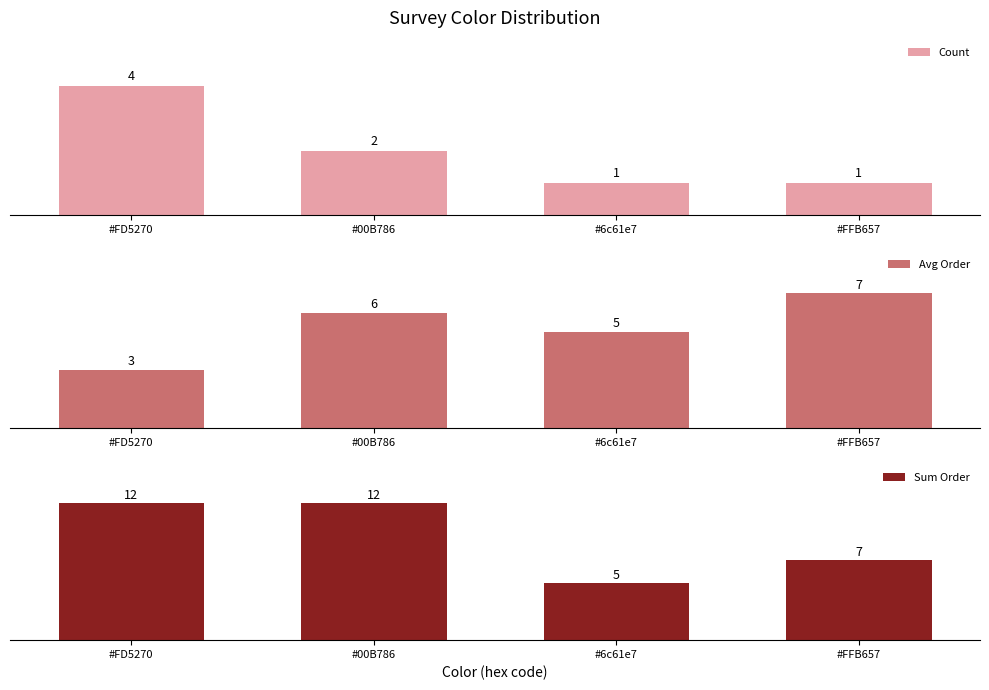

Reading right to left, list all the values displayed in this chart.

Count: 1	1	2	4
Avg Order: 7	5	6	3
Sum Order: 7	5	12	12